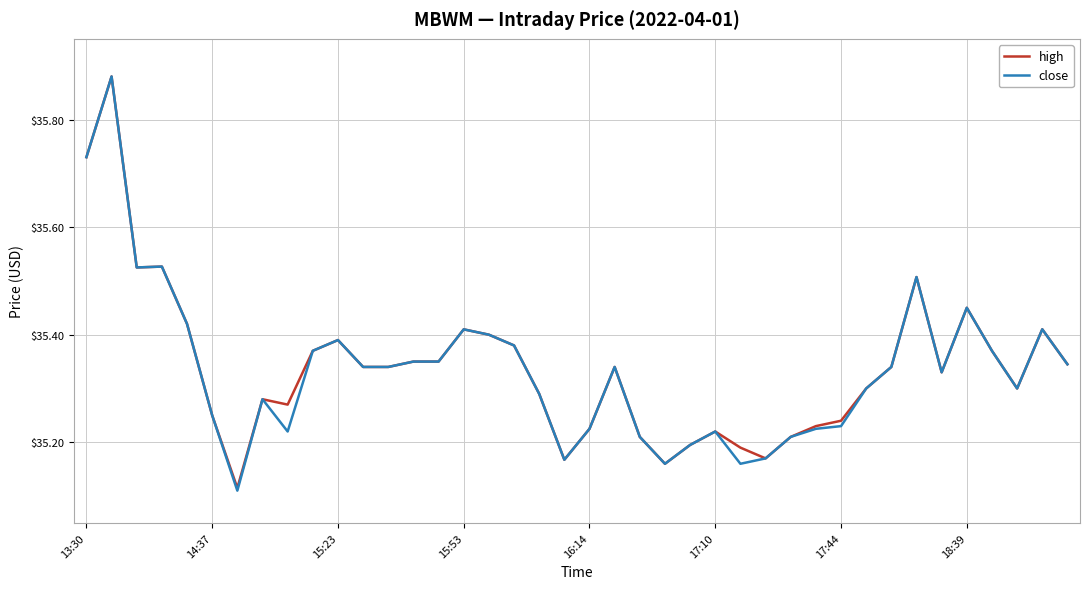

Which series has the largest range (max minus min)?

close